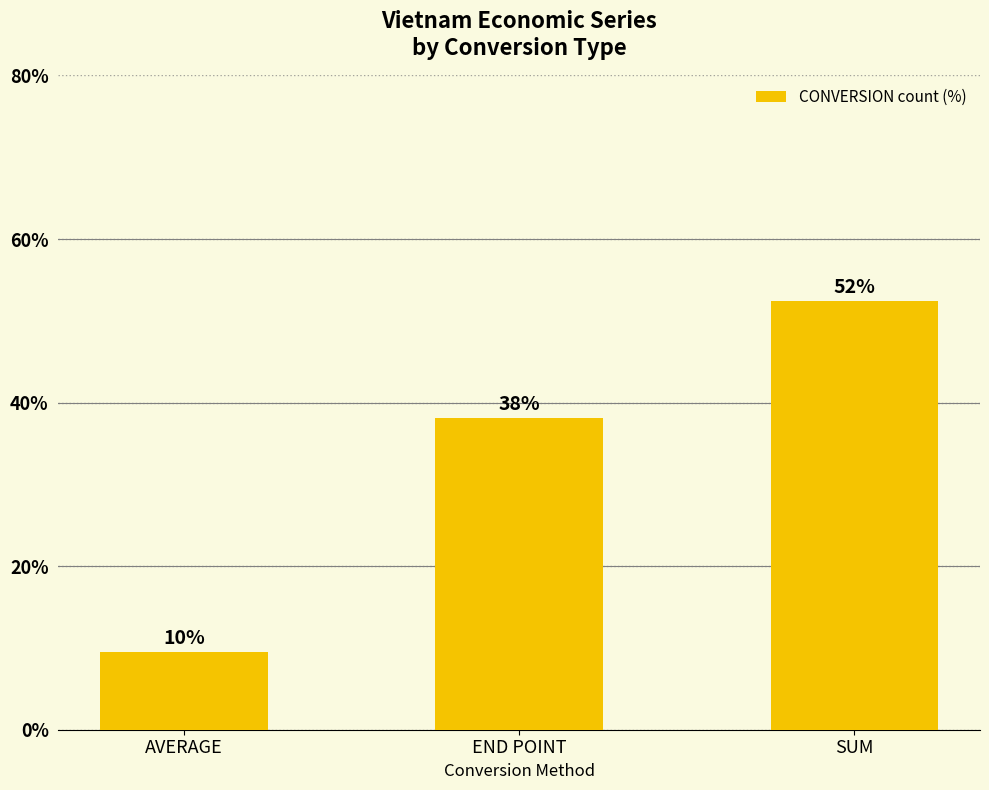

How many bars are there in total?

3